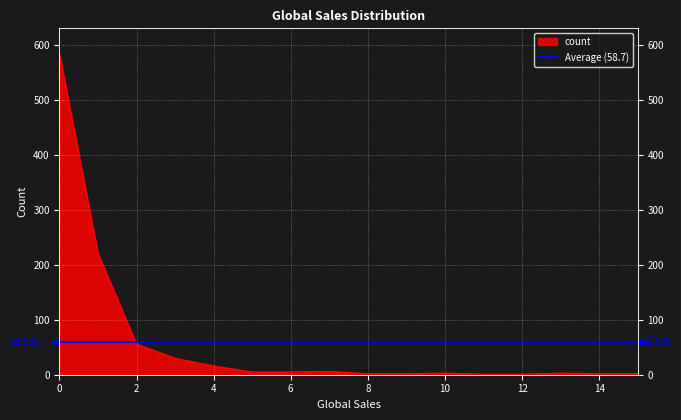

What is the difference between the second highest and second lowest values?

220